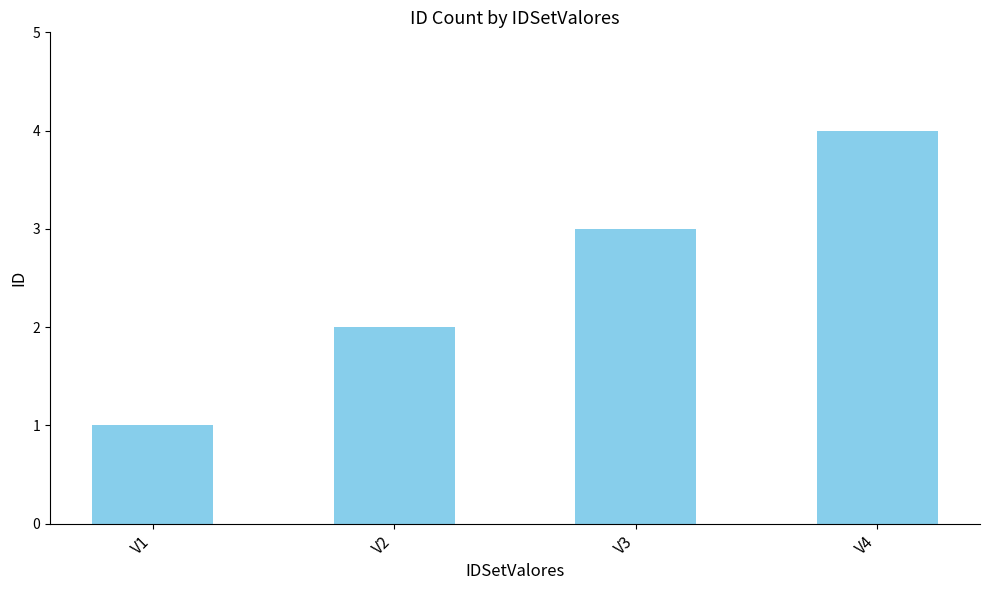

How many data points does each series have?

4